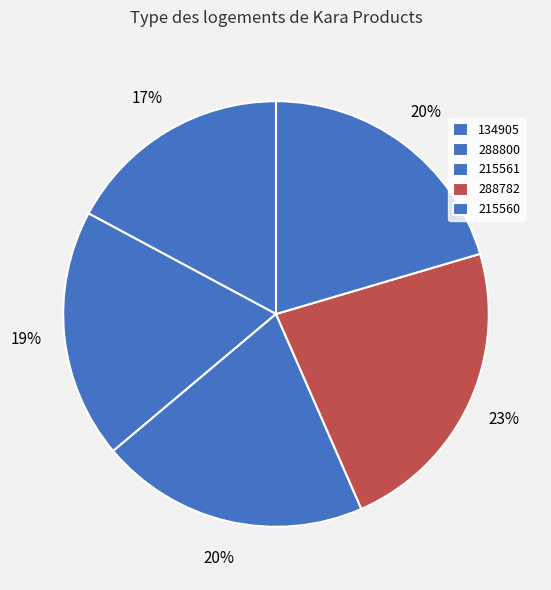

Which slice is the smallest?

134905